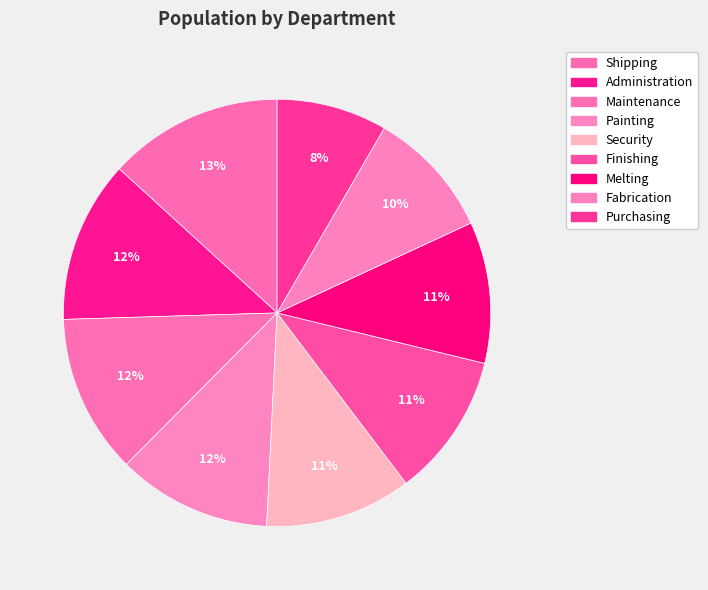

To the nearest percent, what is the combined percentage of Painting and Fabrication?

21%